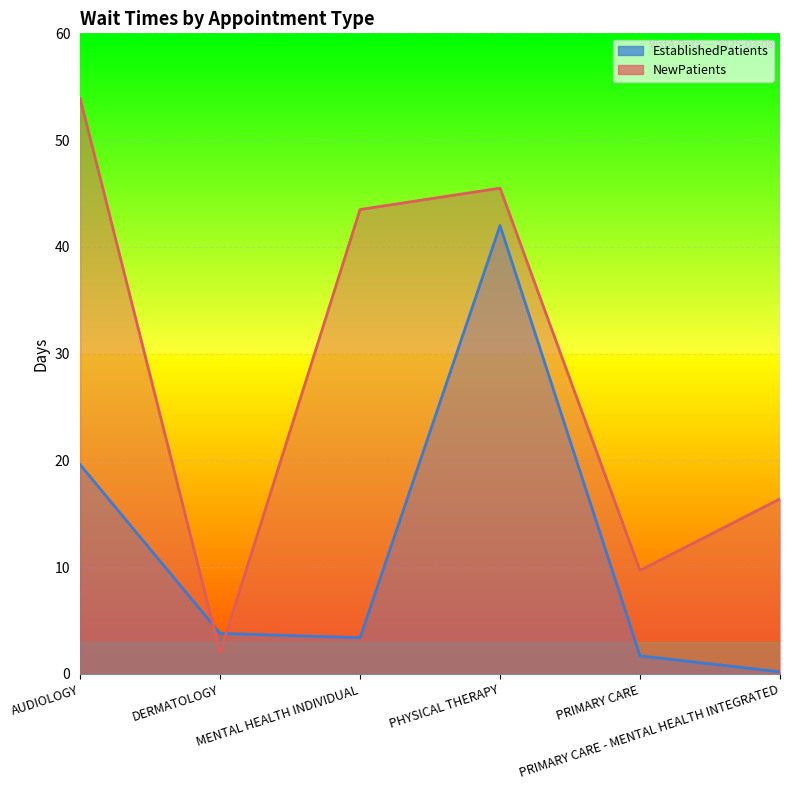

What is the approximate value of NewPatients at PRIMARY CARE - MENTAL HEALTH INTEGRATED?

16.4